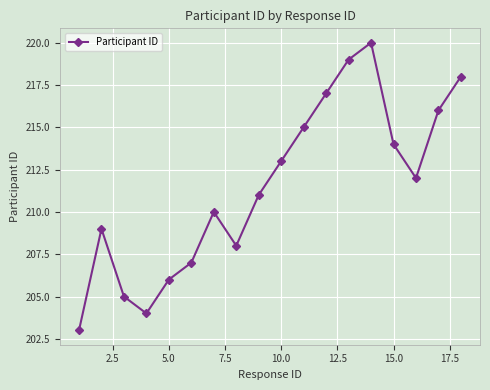

What is the smallest value displayed?

203